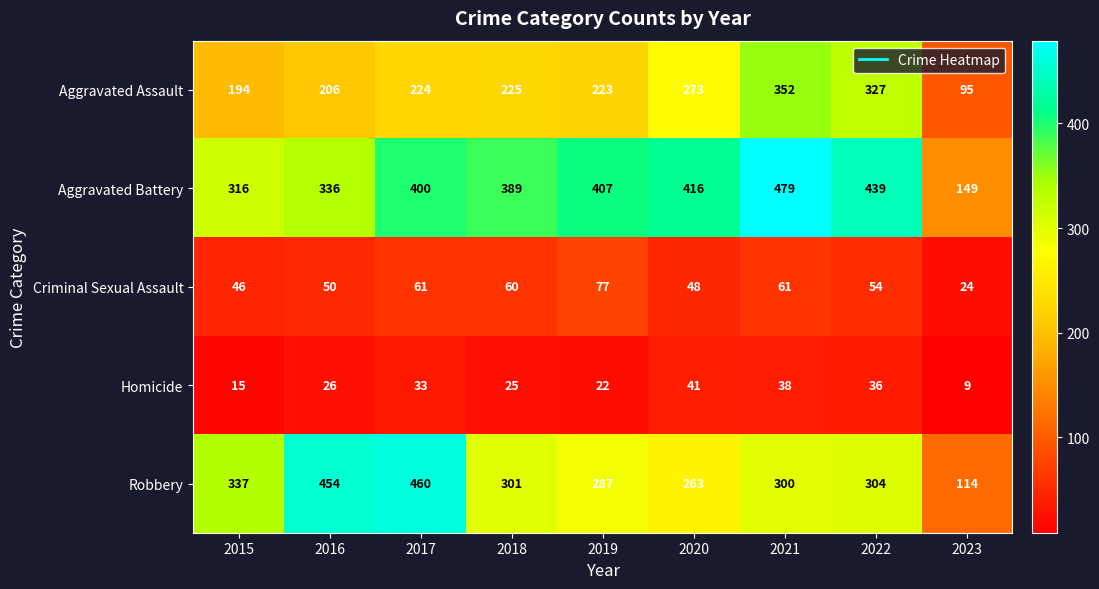

What is the difference between the maximum and minimum values in the Homicide series?

32